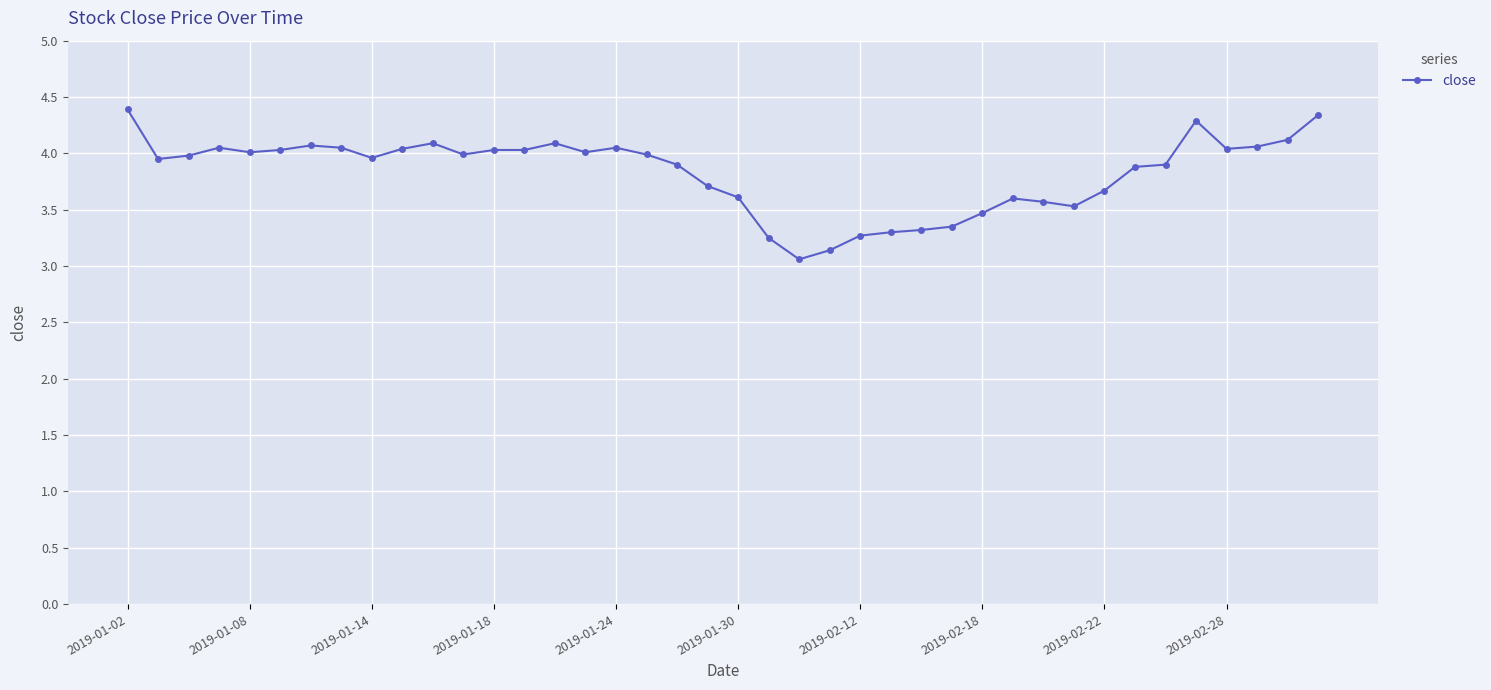

What is the value of the 16th point from the left?

4.0